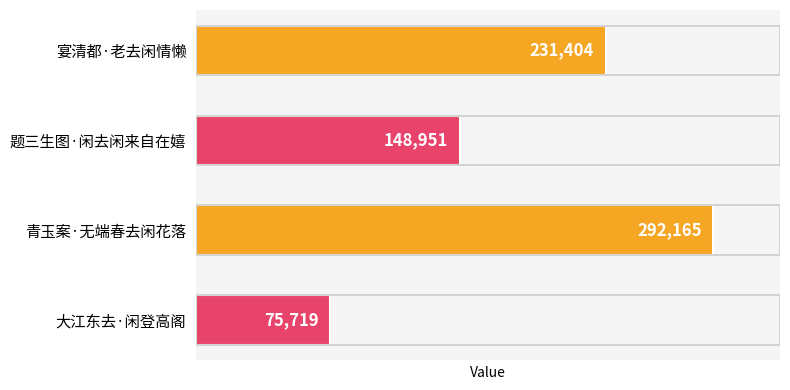

What position from the top is 题三生图·闲去闲来自在嬉?

2